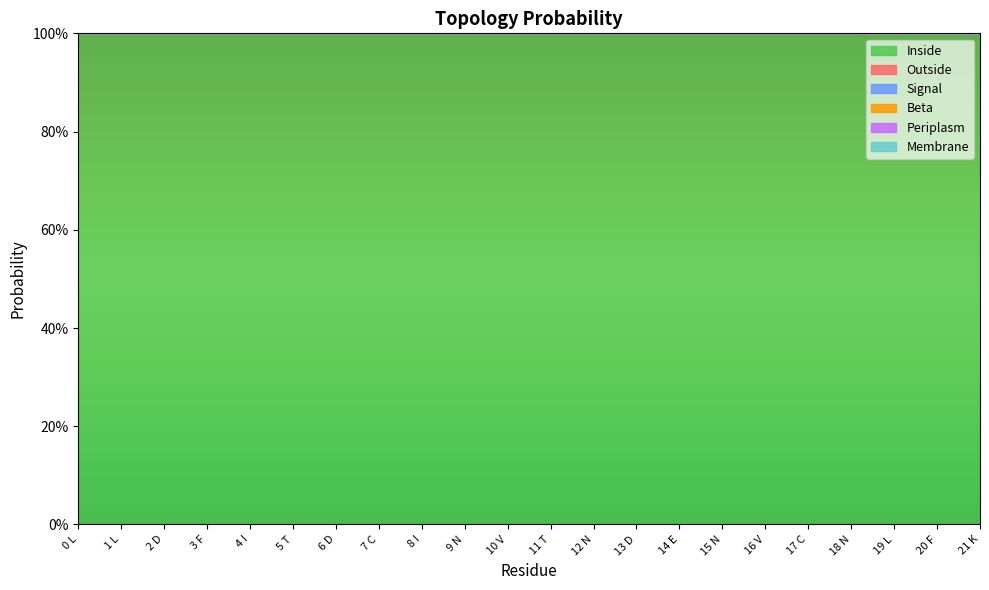

How many lines are shown in the chart?

6